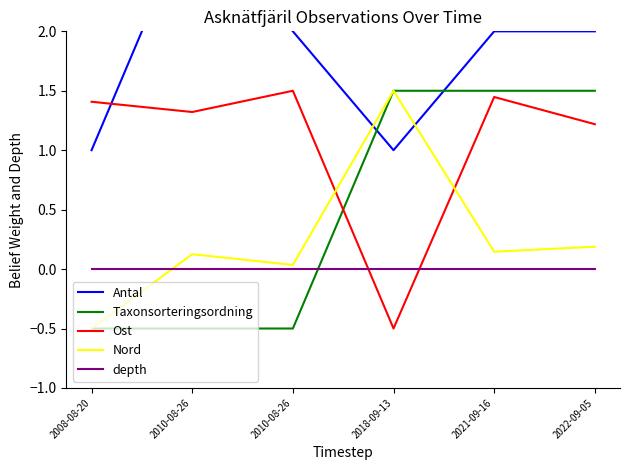

What are all the series names shown in the legend?

Antal, Taxonsorteringsordning, Ost, Nord, depth